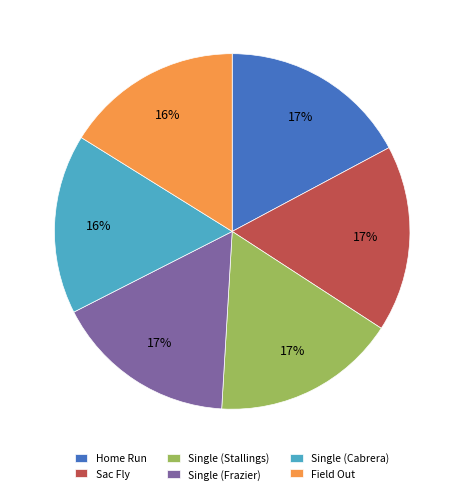

Is it true that Sac Fly is 17% of the pie?

True